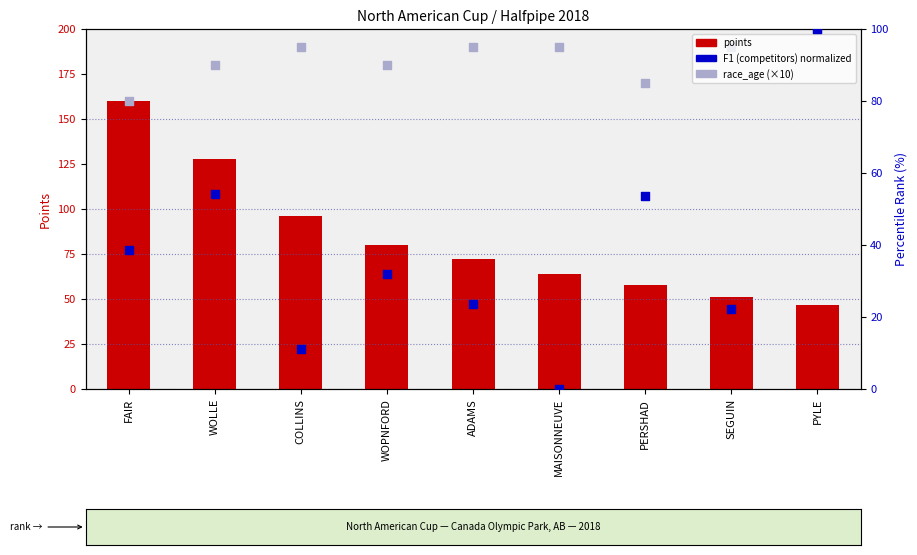

What are all the series names shown in the legend?

points, race_age (×10), F1 (competitors) normalized